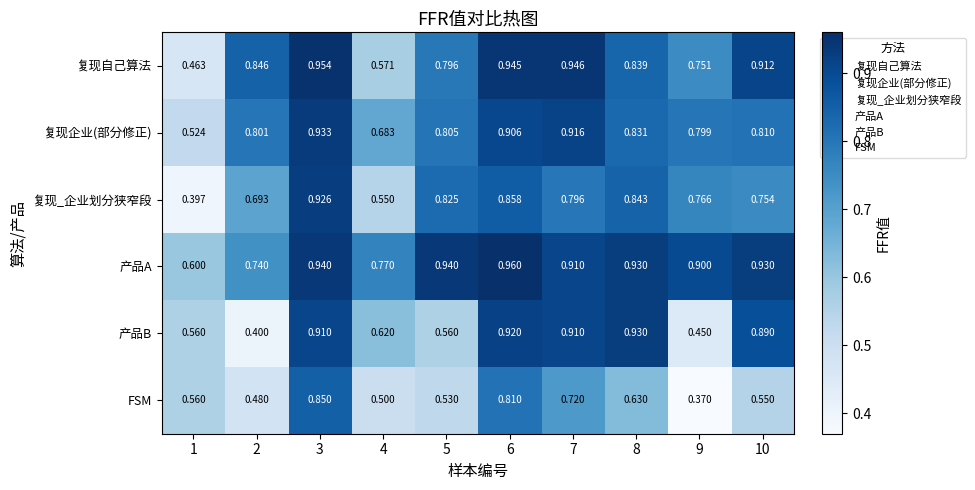

Rank the series by their maximum value, from lowest to highest.

FSM, 复现_企业划分狭窄段, 产品B, 复现企业(部分修正), 复现自己算法, 产品A